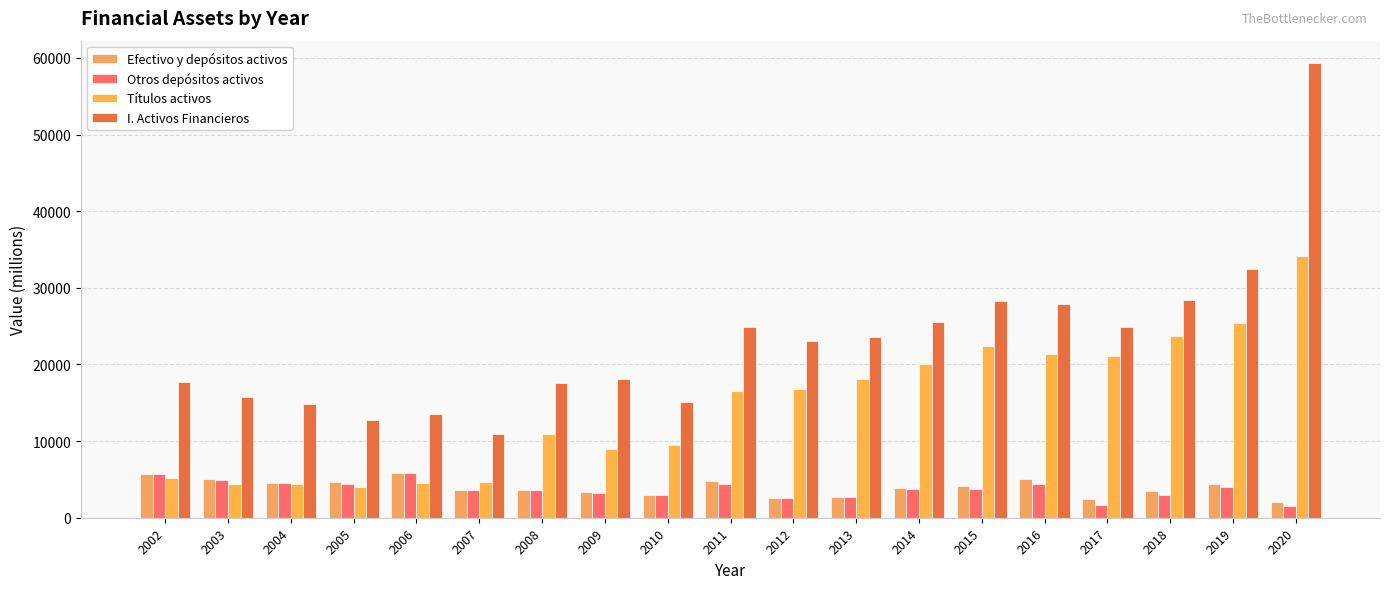

Is it true that Efectivo y depósitos activos equals 1445 at 2007?

False